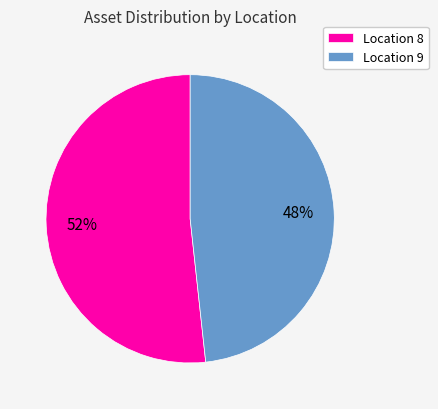

Rank the categories by value from lowest to highest.

Location 9, Location 8